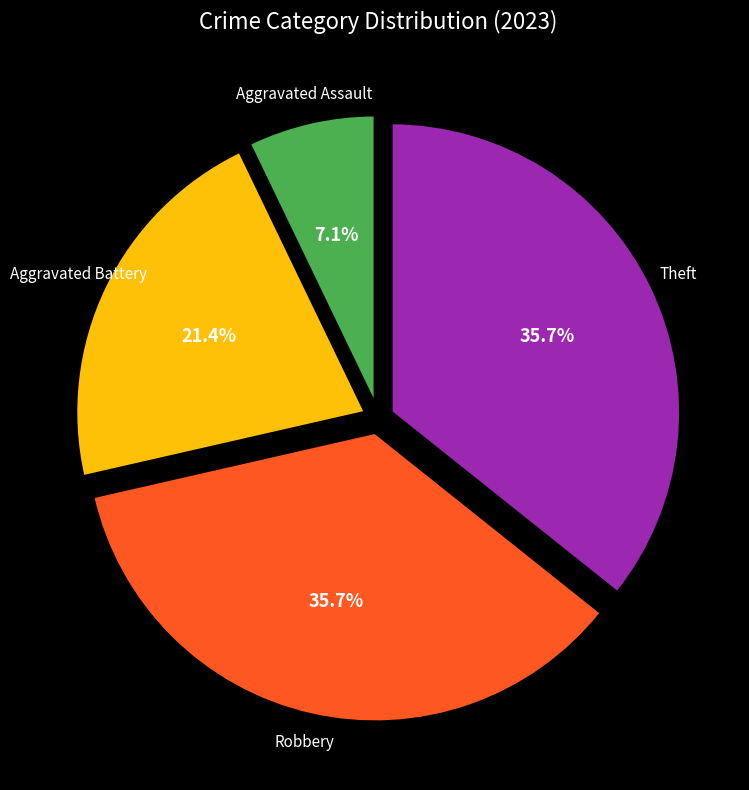

Which slice is the smallest?

Aggravated Assault